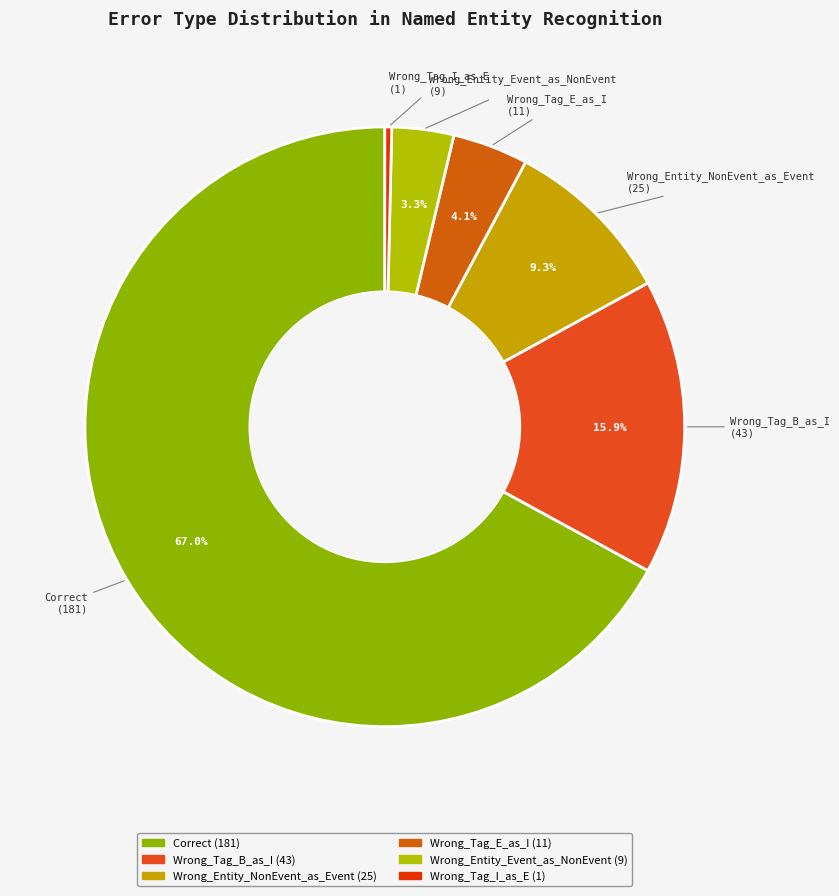

Is it true that Wrong_Entity_NonEvent_as_Event is 9% of the pie?

True